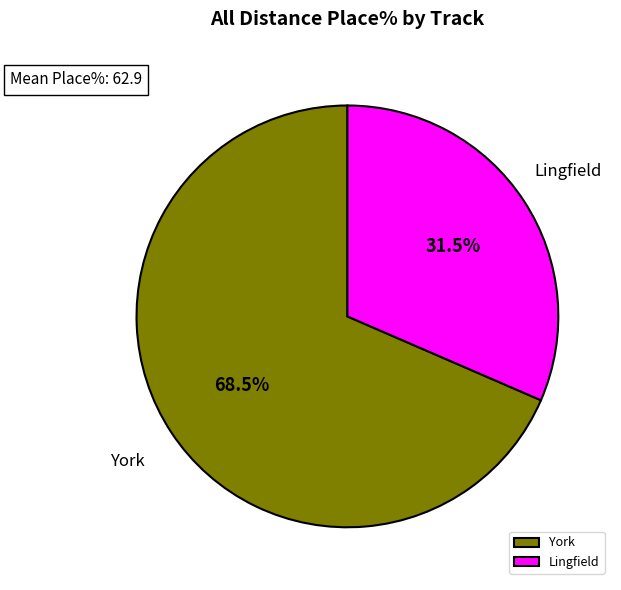

What is the majority slice?

York